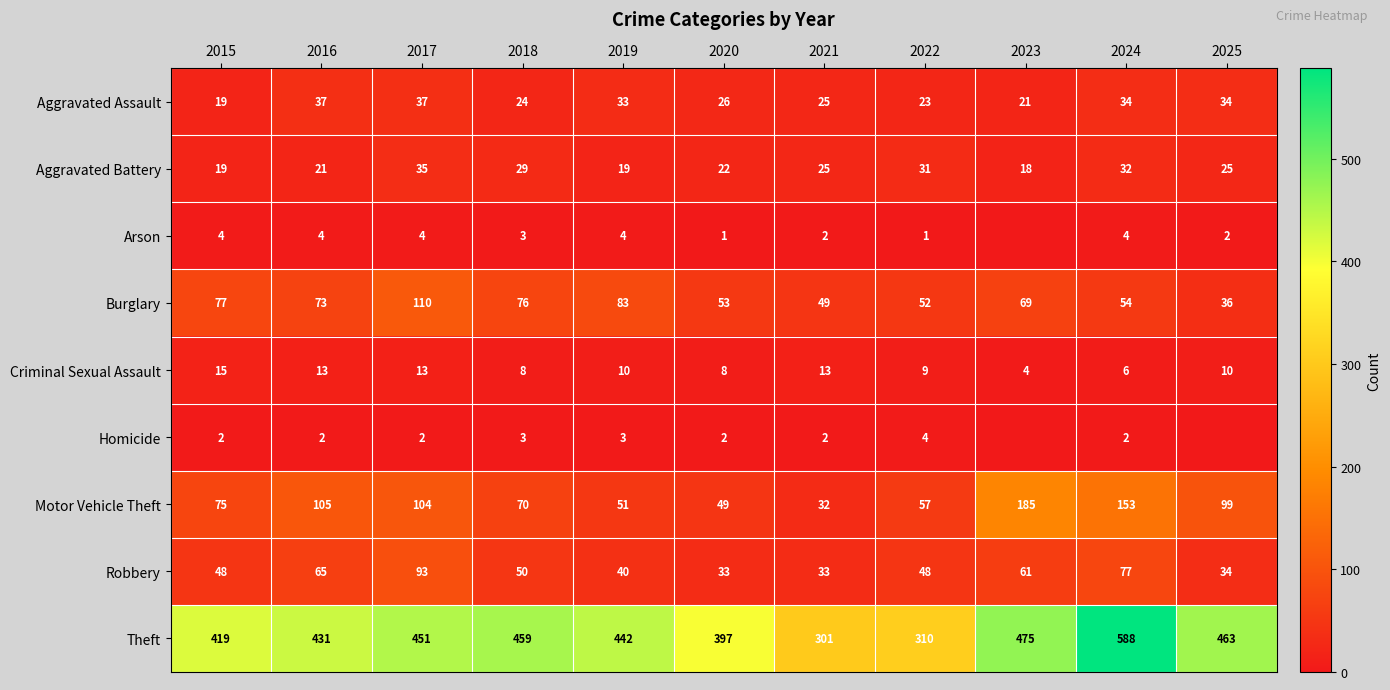

Is the value of Robbery at 2020 greater than the value of Burglary at 2015?

No